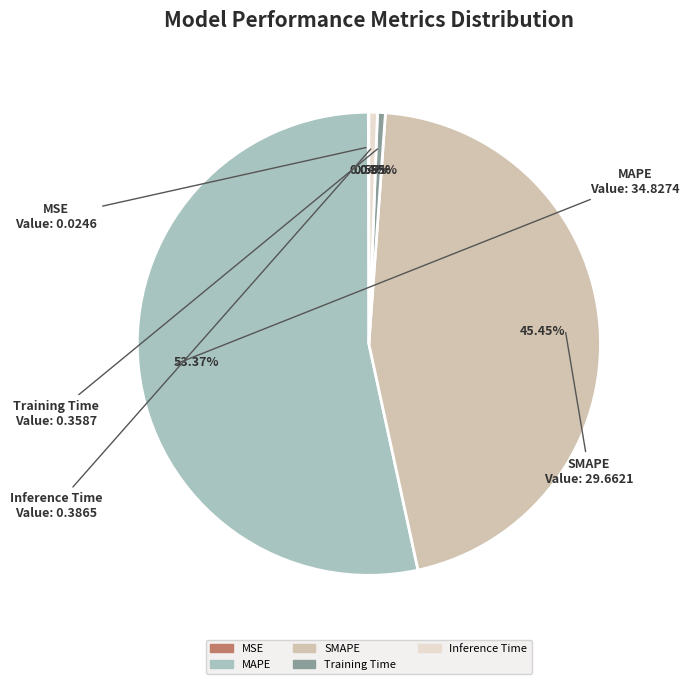

Combined, do Inference Time and Training Time account for over 50%?

No